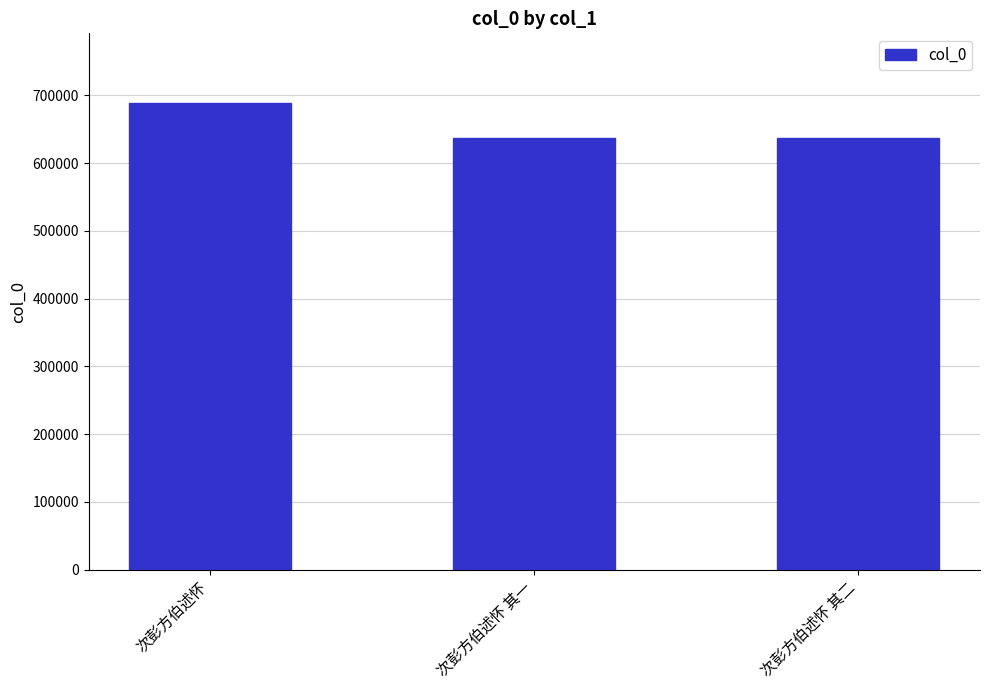

The chart shows a value of 945599 at 次彭方伯述怀. True or false?

False